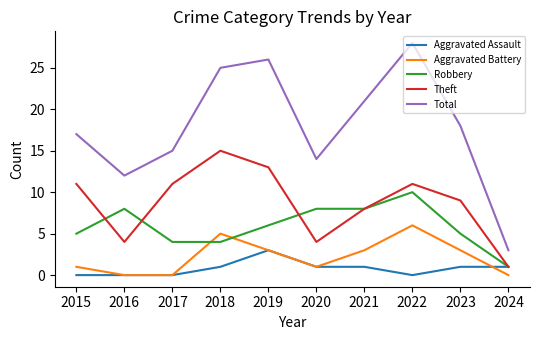

Does the chart have visible grid lines?

No